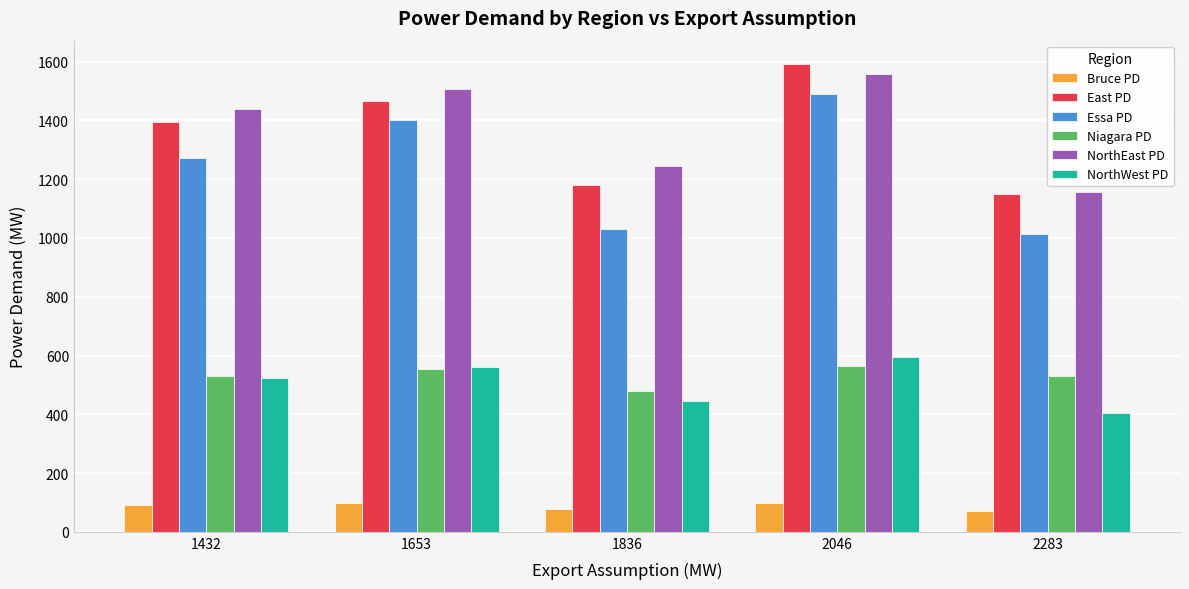

What is the spread (max minus min) of values at 1653?

1407.8